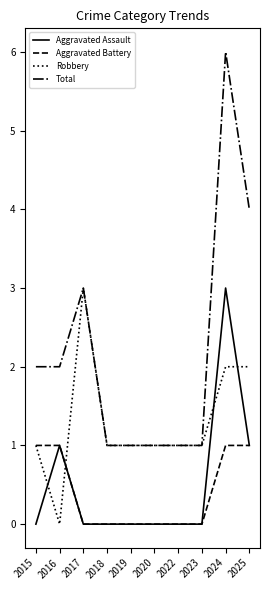

What are all the series names shown in the legend?

Aggravated Assault, Aggravated Battery, Robbery, Total